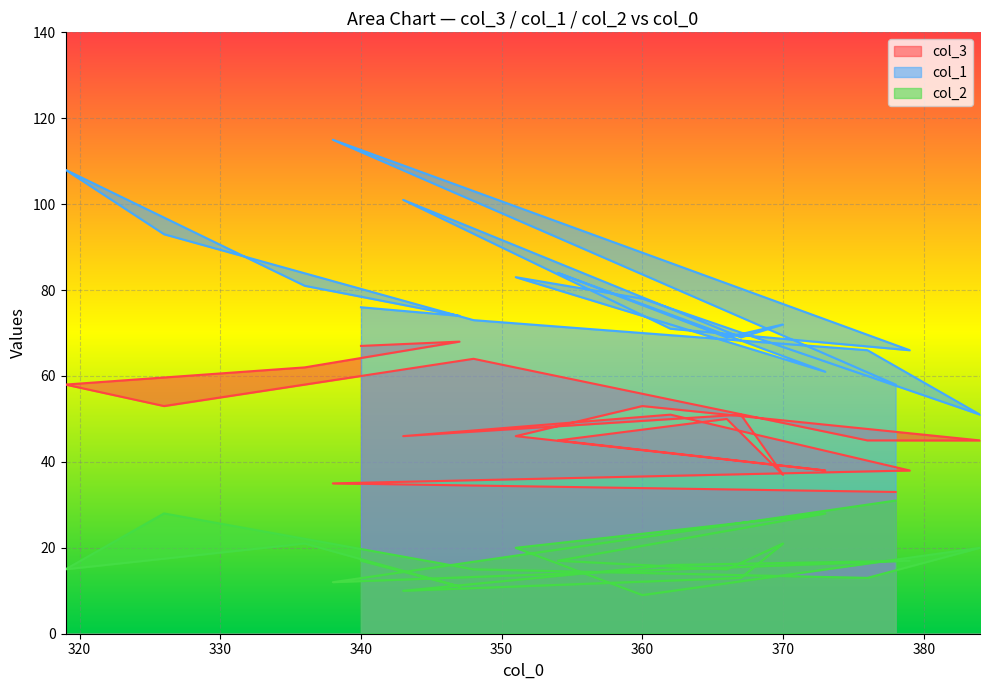

True or false: col_2 and col_3 cross at least once.

False